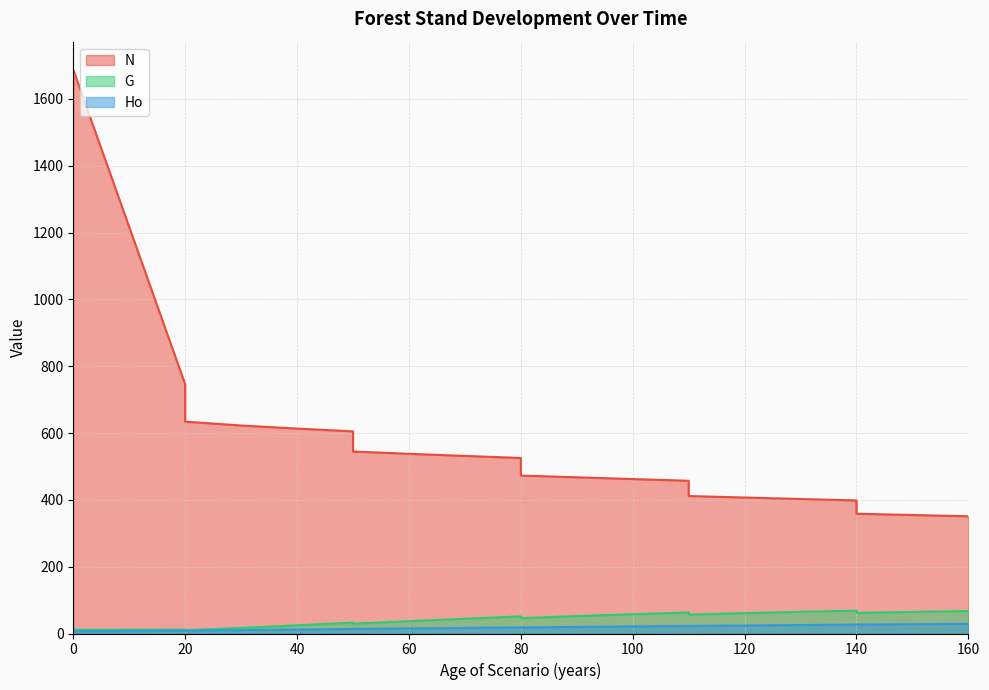

How many values in the Ho series exceed 18?

12